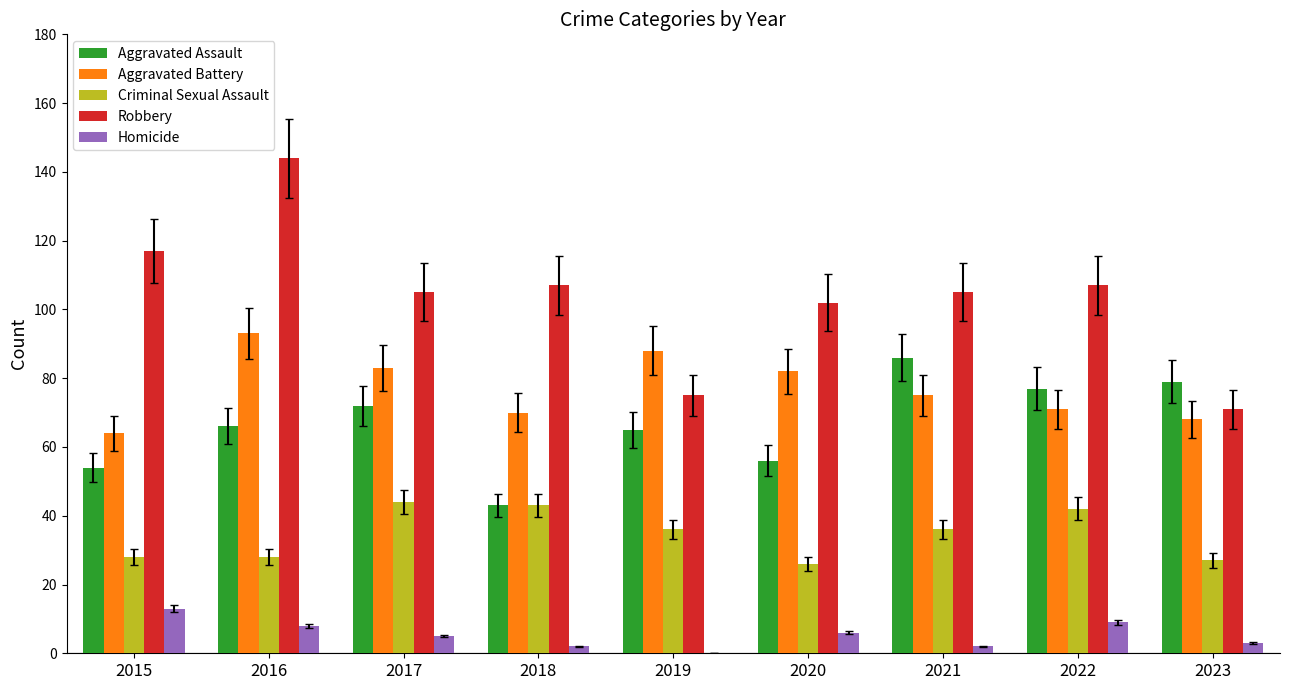

Which series changed the most between 2017 and 2019?

Robbery